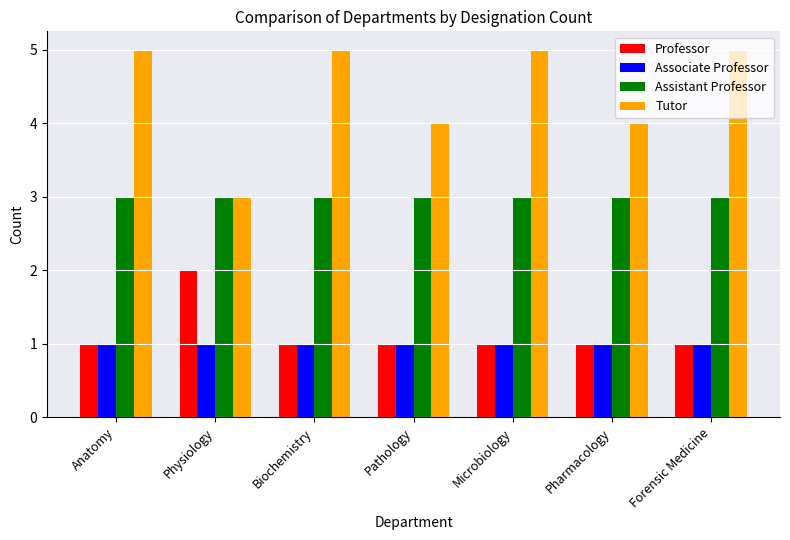

Which category has the lowest value in the Tutor series?

Physiology